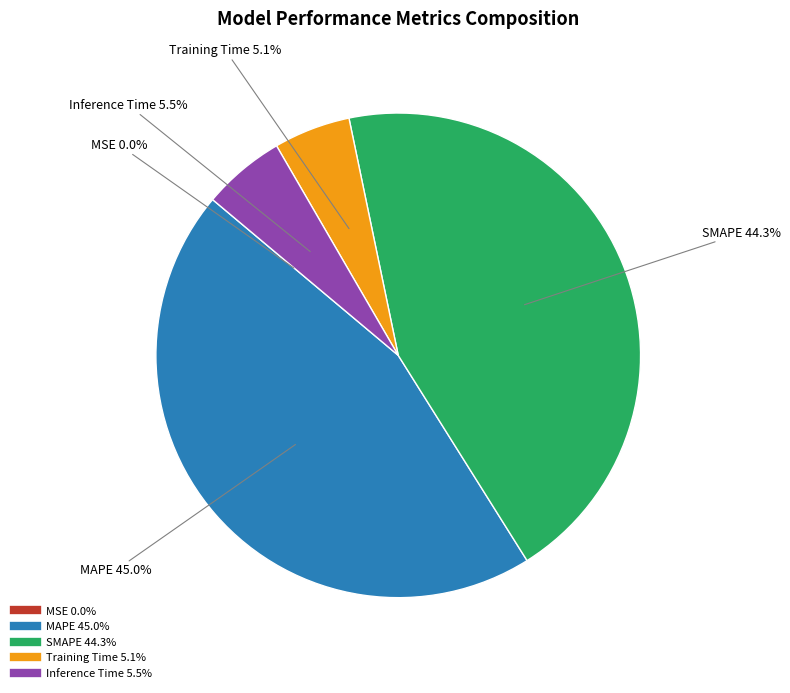

Which has a higher value, MAPE or SMAPE?

MAPE